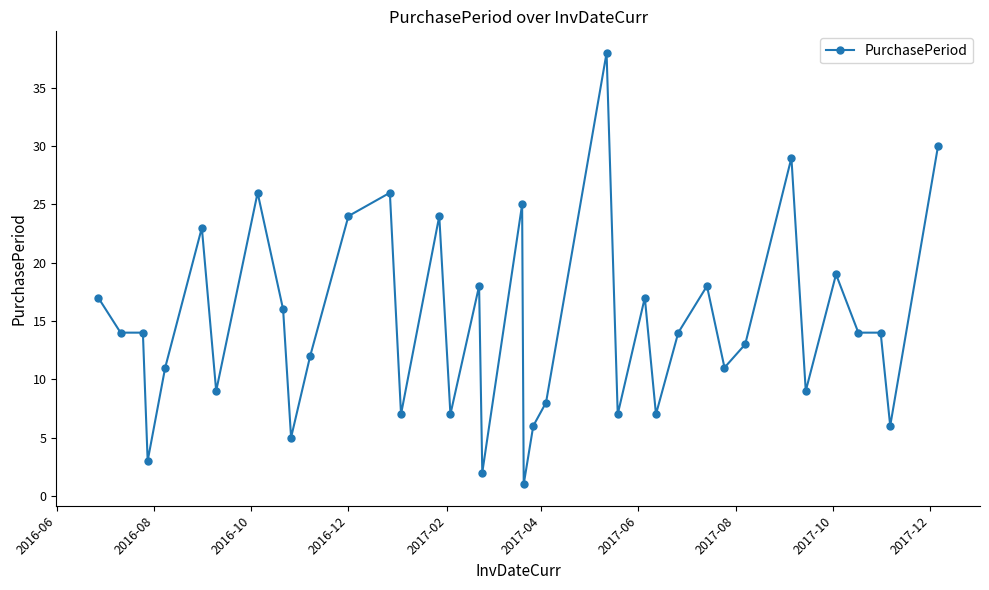

Reading left to right, transcribe all the data shown in this chart.

17	14	14	3	11	23	9	26	16	5	12	24	26	7	24	7	18	2	25	1	6	8	38	7	17	7	14	18	11	13	29	9	19	14	14	6	30